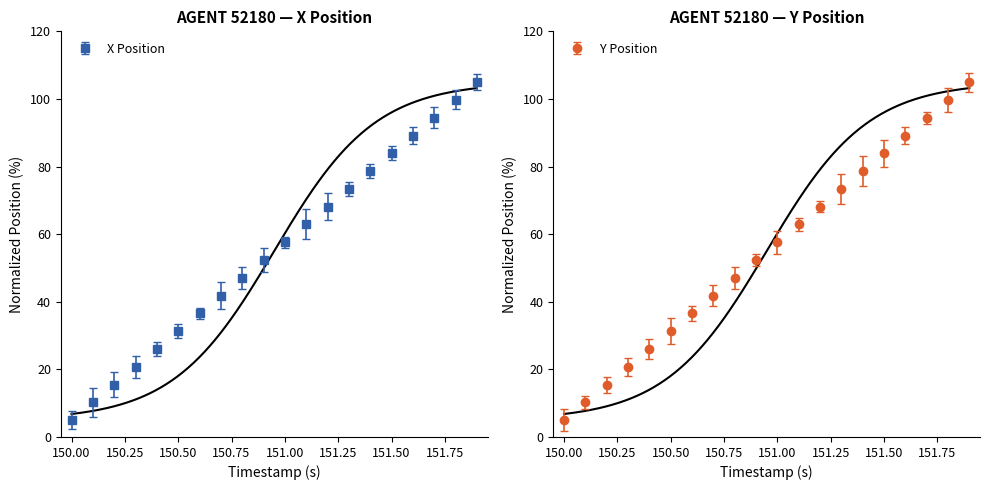

What is the difference between the maximum and minimum values in the Y series?

100.0